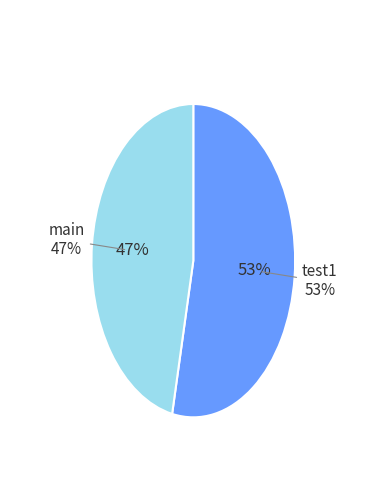

Is there a majority slice in this chart?

Yes